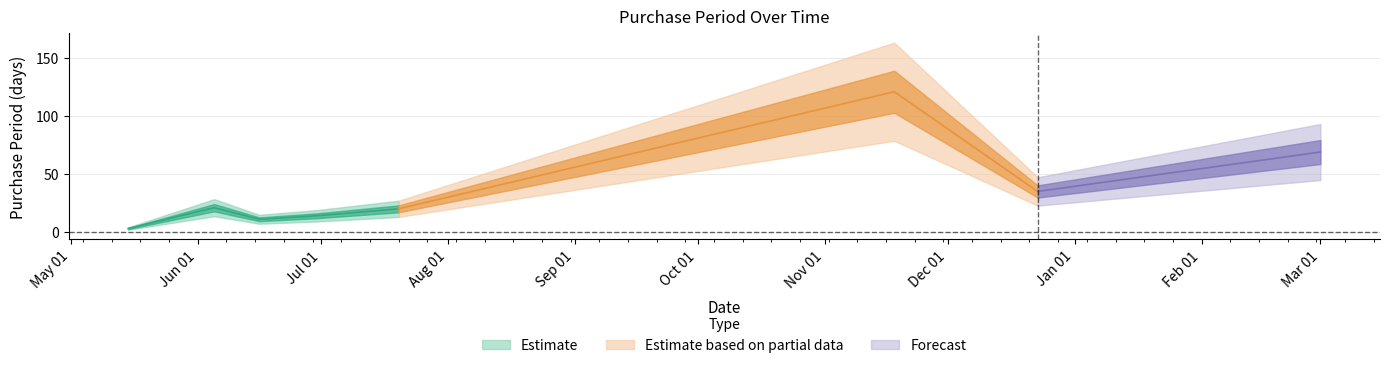

What is the ratio of the value at 2016-03-01 to the value at 2015-06-30?

4.9